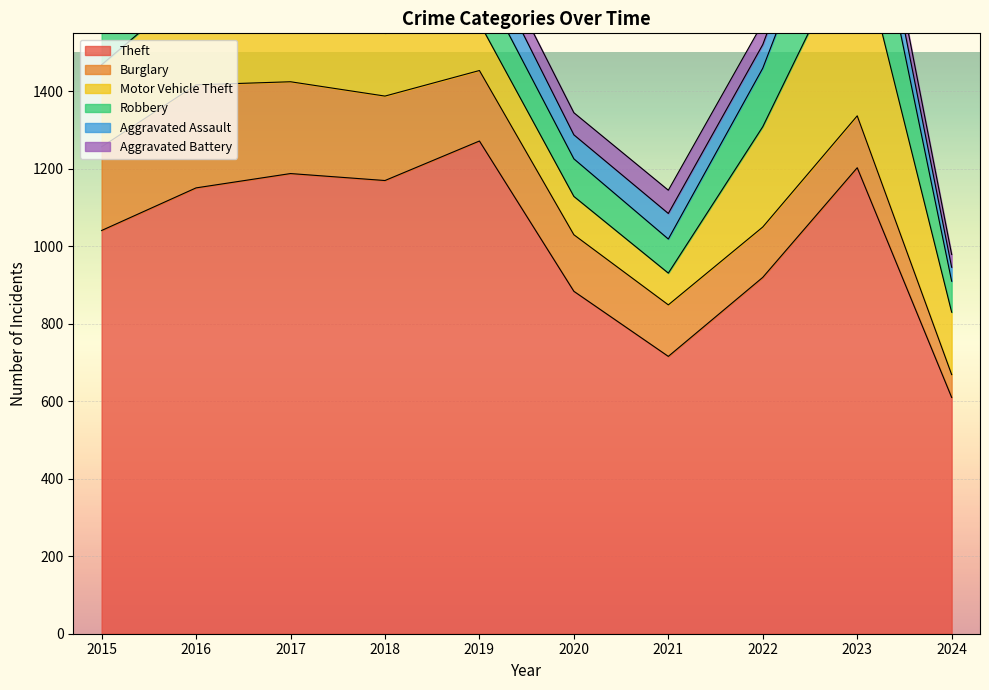

Where is the first local minimum for Theft?

2018